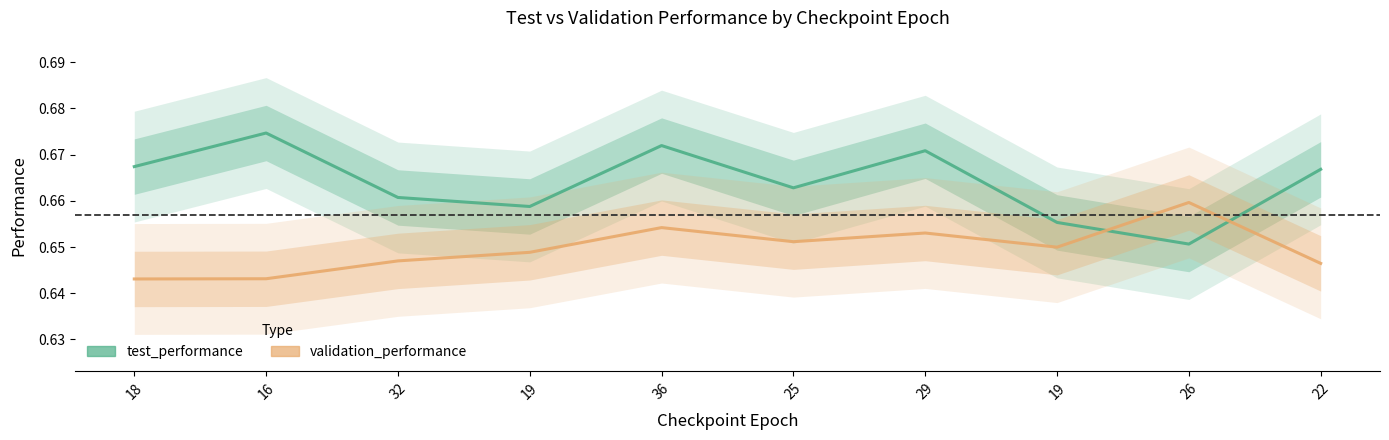

What is the label of the 4th point from the left?

19